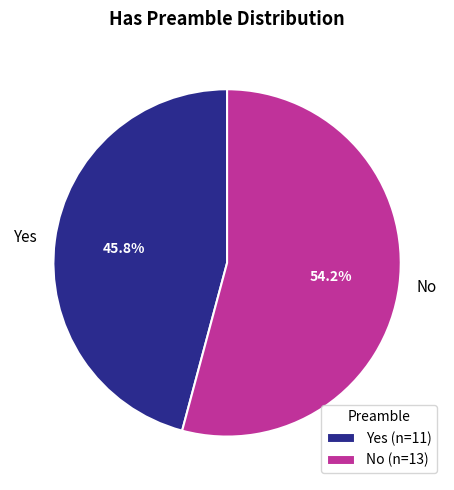

What is the smallest slice in the pie chart?

Yes